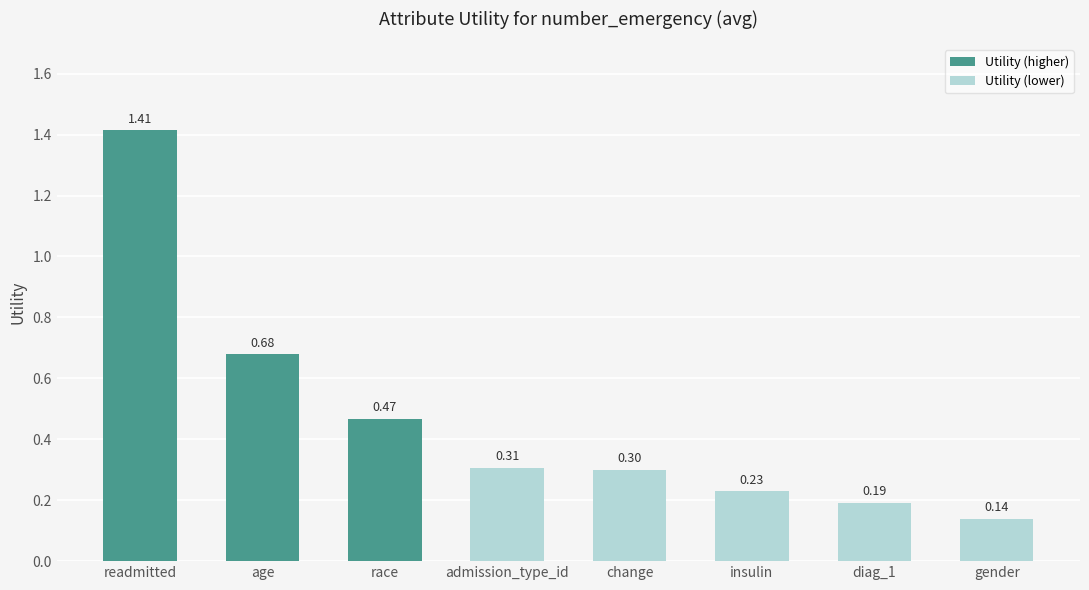

Does the chart contain any negative values?

No